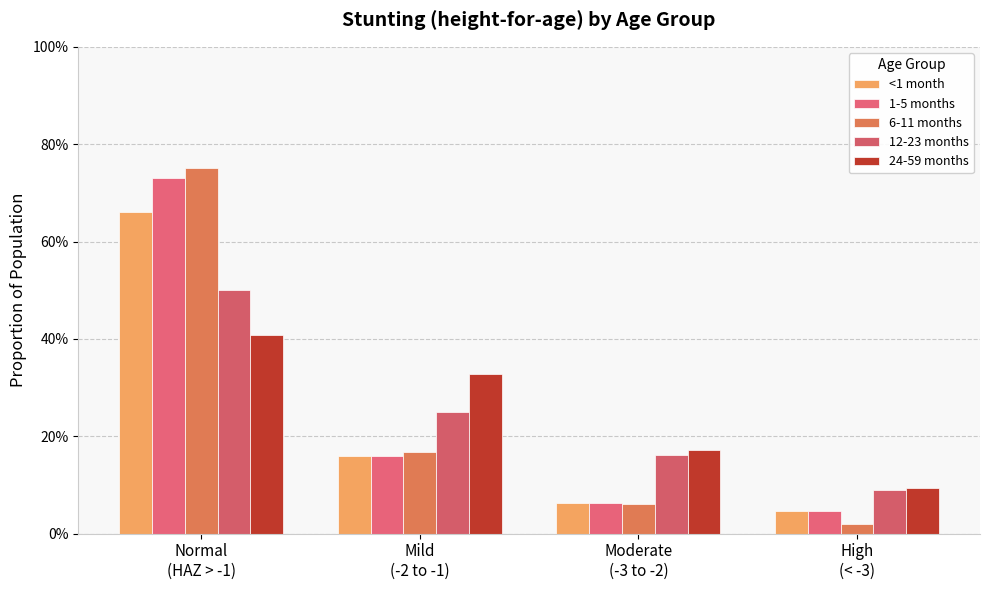

Reading right to left, list all the values displayed in this chart.

<1 month: 0.0	0.1	0.2	0.7
1-5 months: 0.0	0.1	0.2	0.7
6-11 months: 0.0	0.1	0.2	0.8
12-23 months: 0.1	0.2	0.3	0.5
24-59 months: 0.1	0.2	0.3	0.4